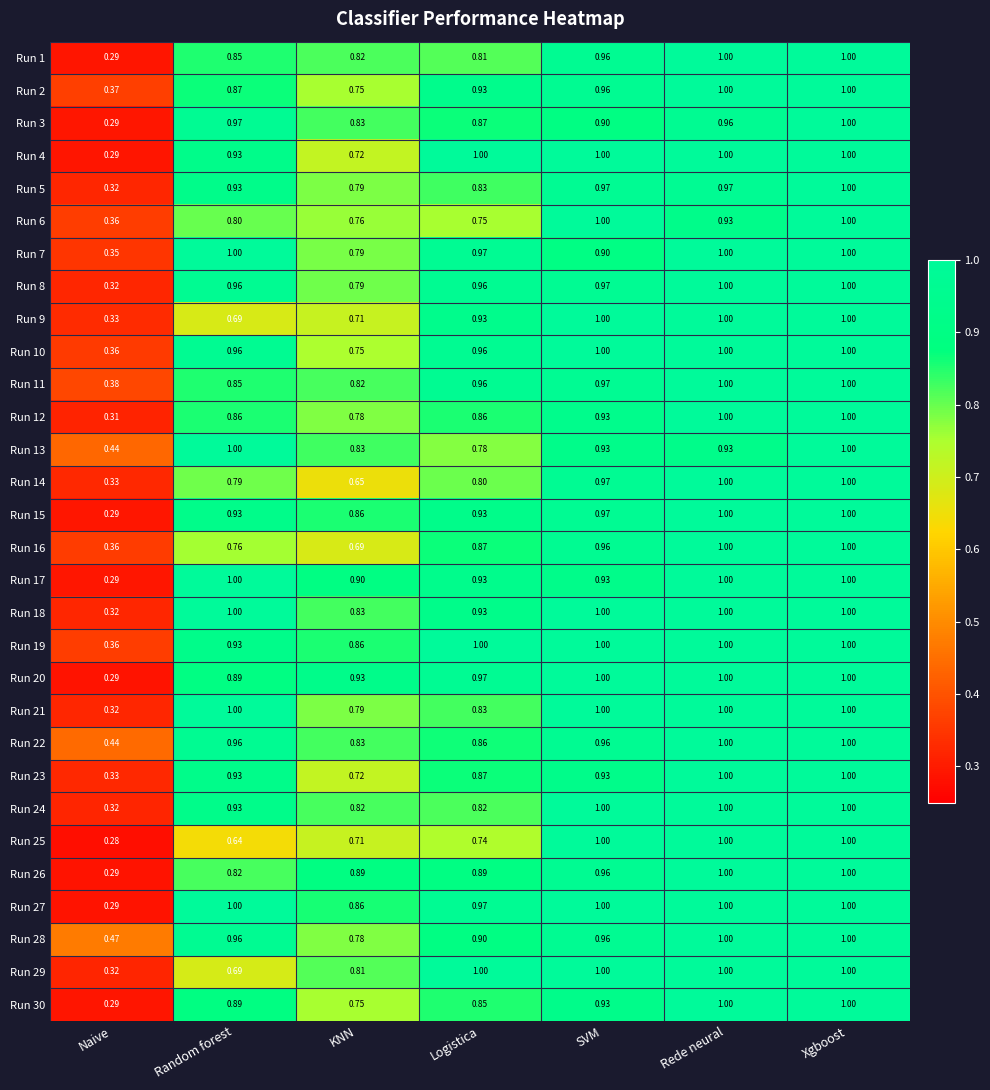

At which category is the sum across all series the highest?

Xgboost